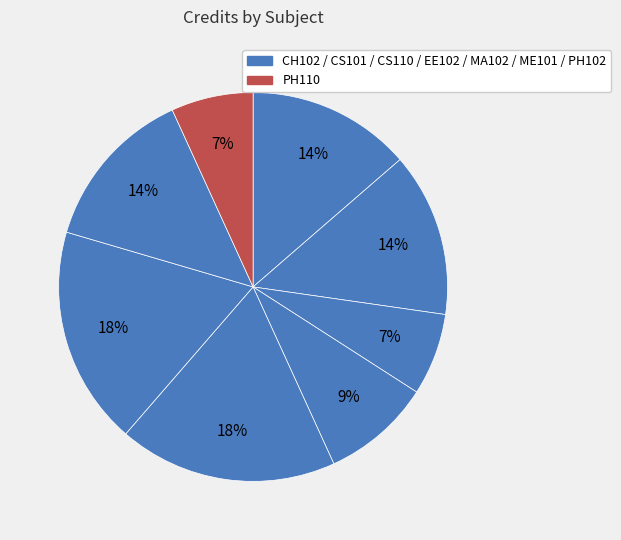

Rank the categories by value from highest to lowest.

MA102, ME101, CH102, CS101, PH102, EE102, CS110, PH110